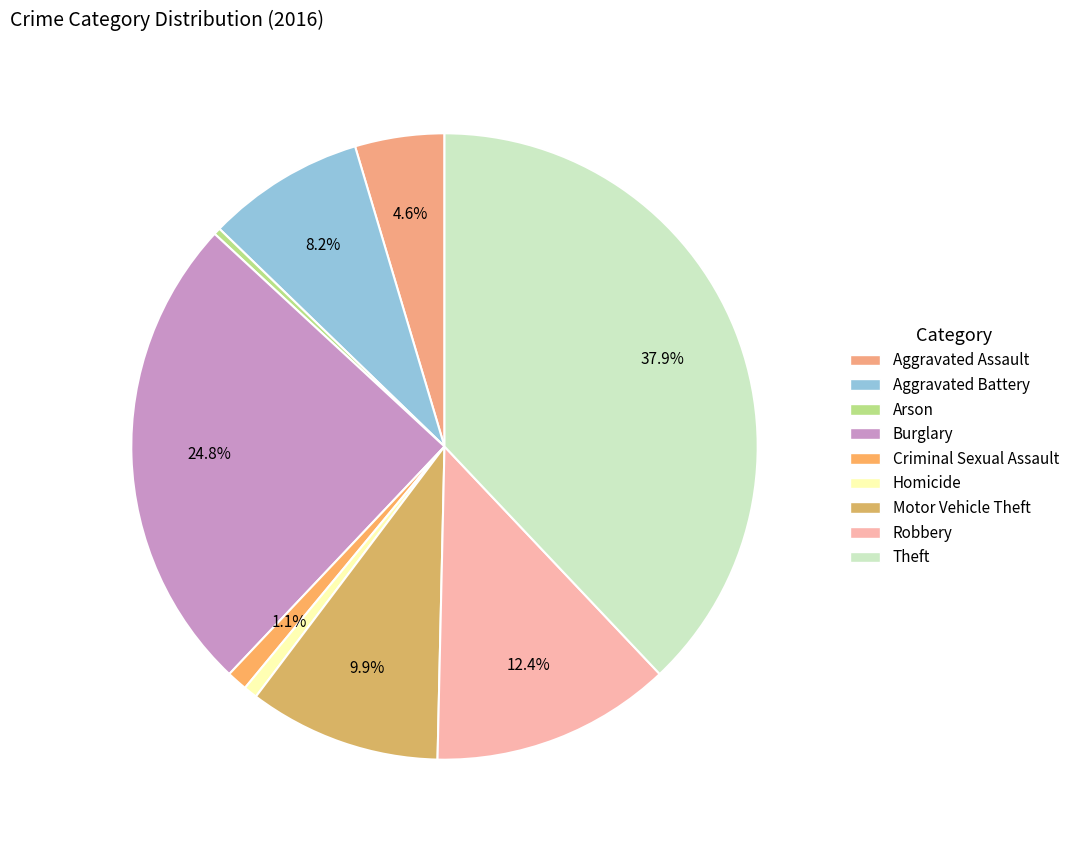

Which has a higher value, Theft or Arson?

Theft